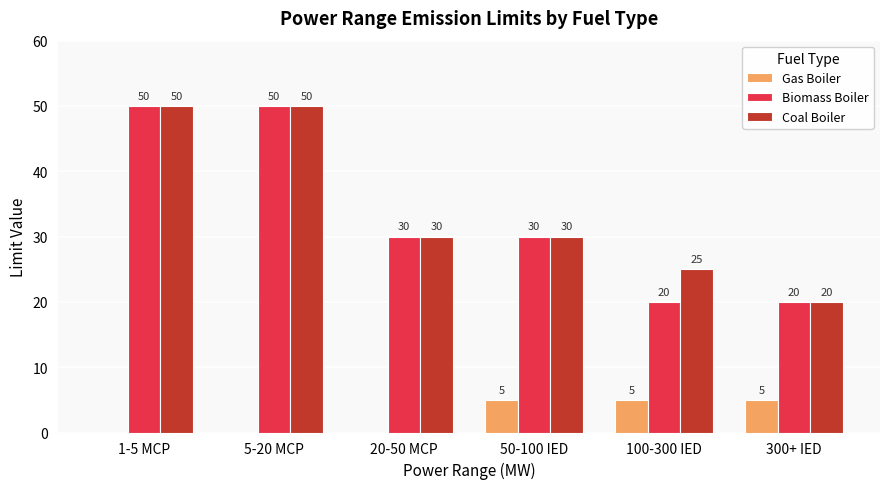

What is the total value across all series at 5-20 MCP?

100